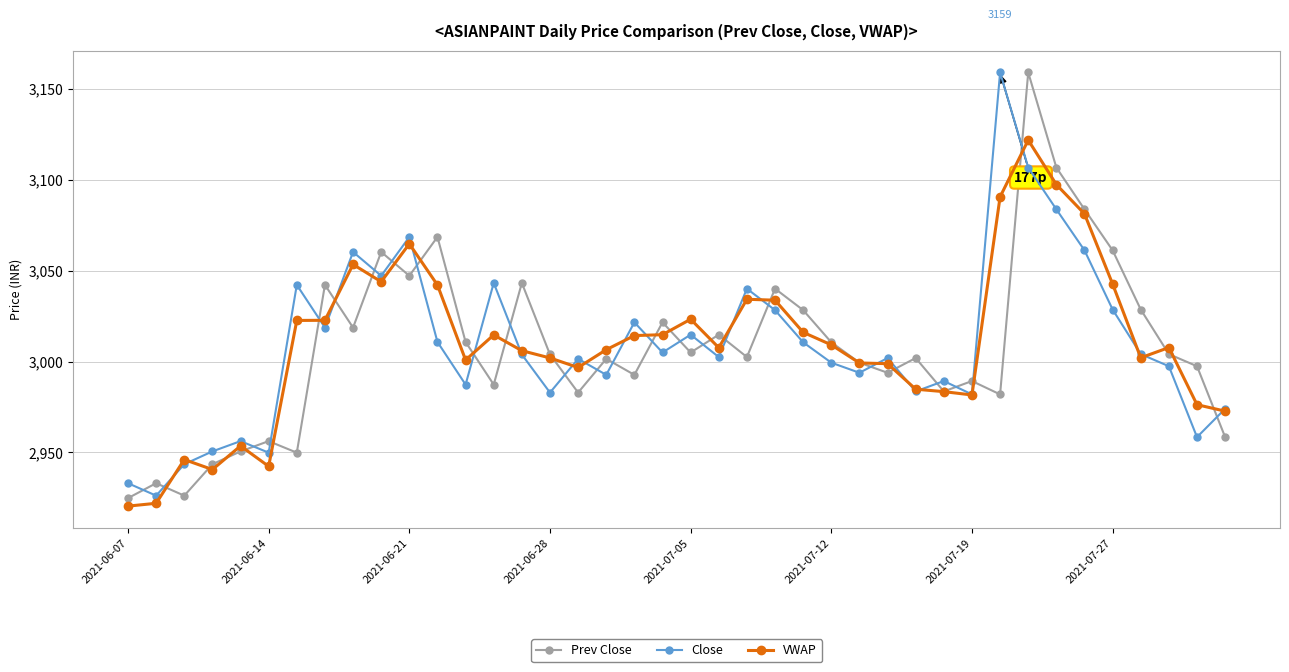

At how many categories does at least one series exceed 2964?

34